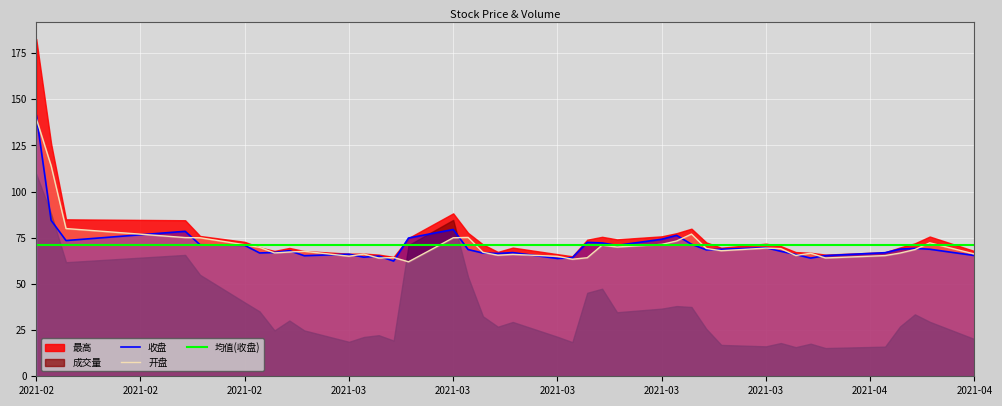

Between 2021-03-18 and 2021-03-19, which series saw the biggest shift?

收盘